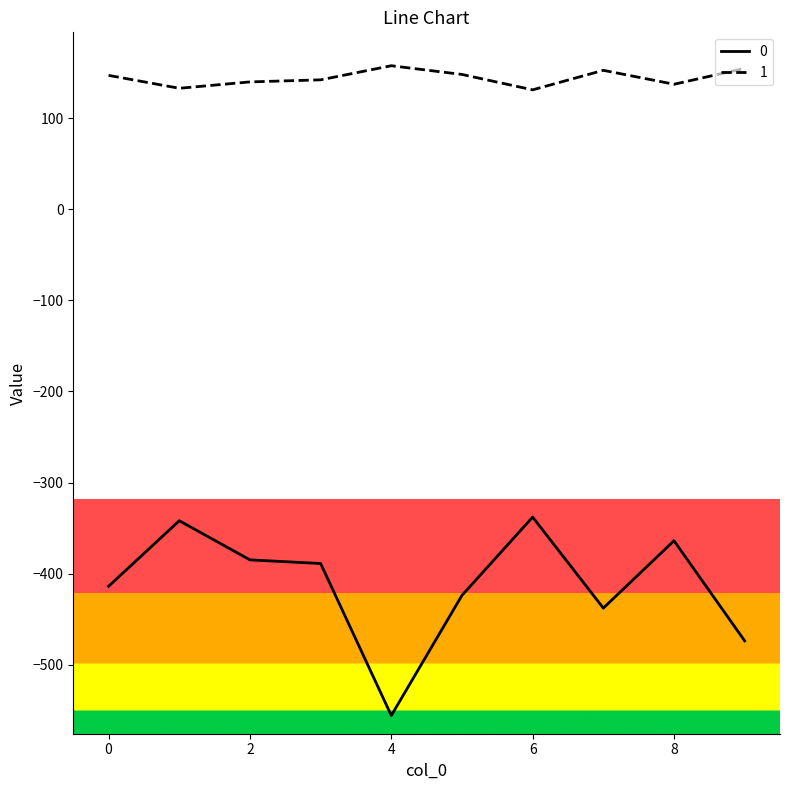

True or false: 0 and 1 cross at least once.

False